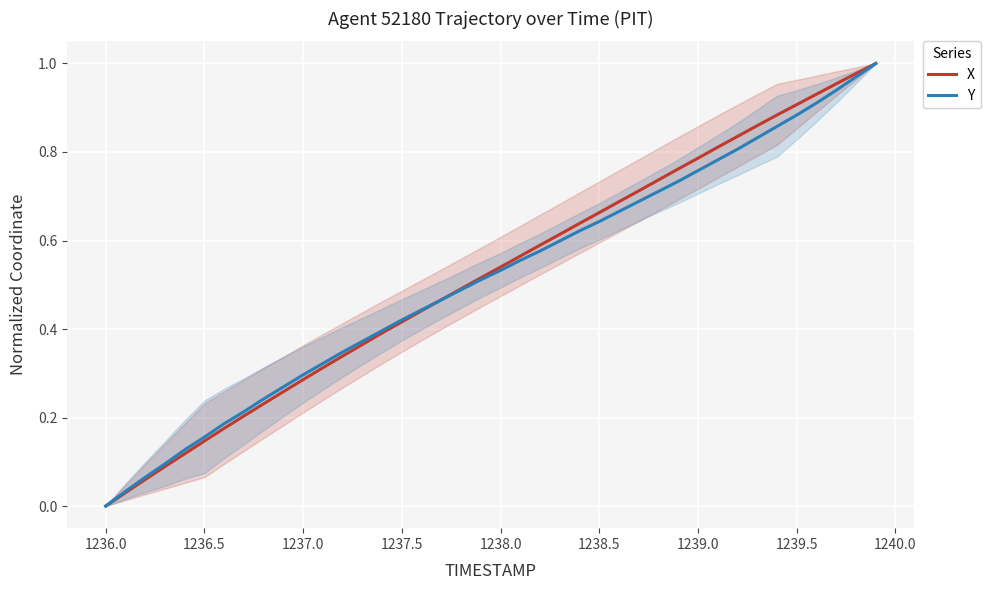

Which category has the lowest value in the Y series?

1236.0